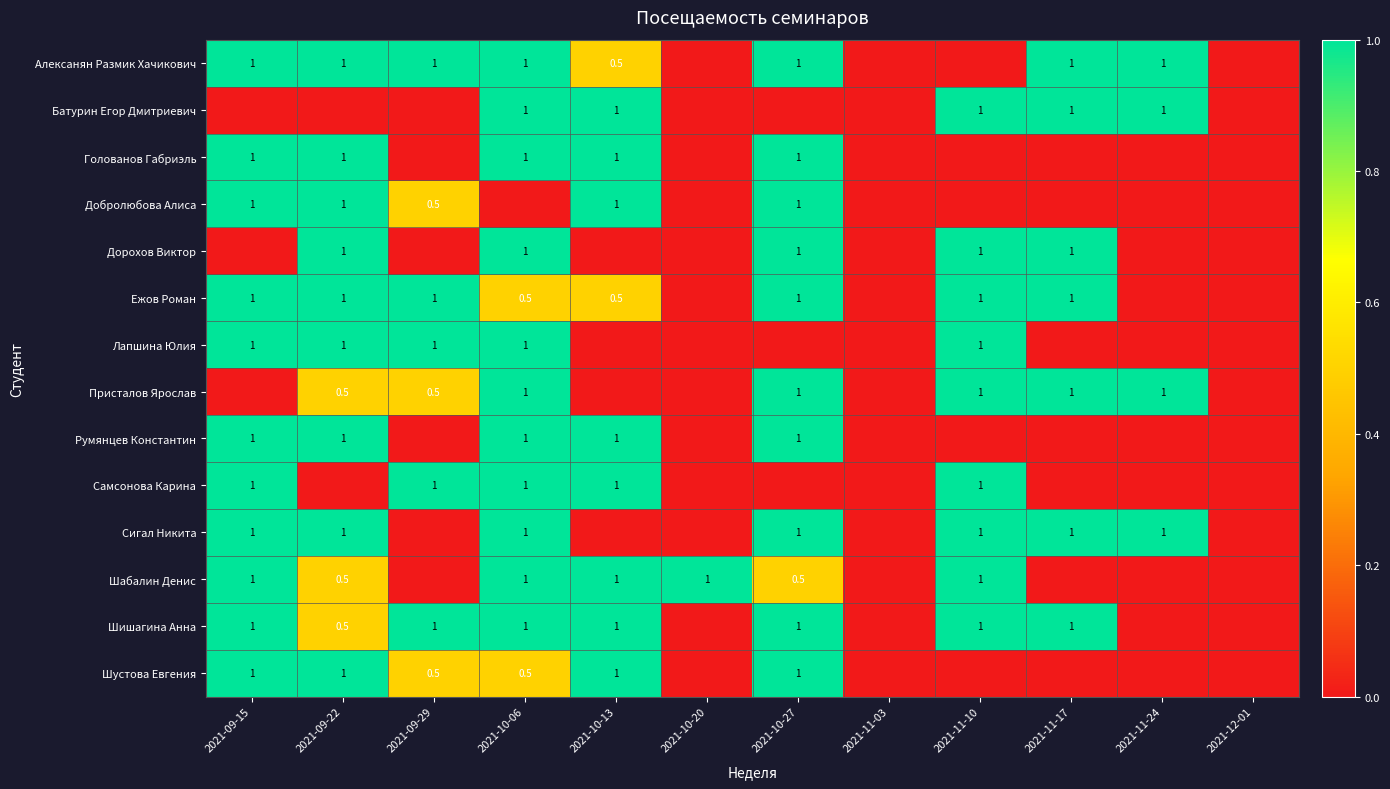

Is it true that Шабалин Денис equals 1.0 at 2021-10-13?

True